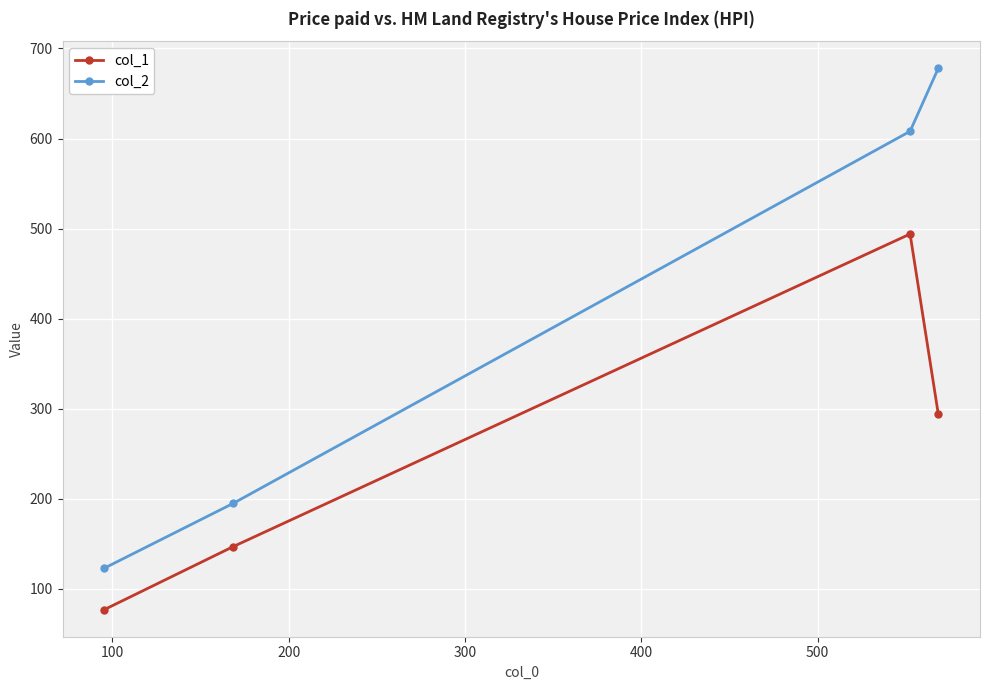

What is the smallest value displayed?

77